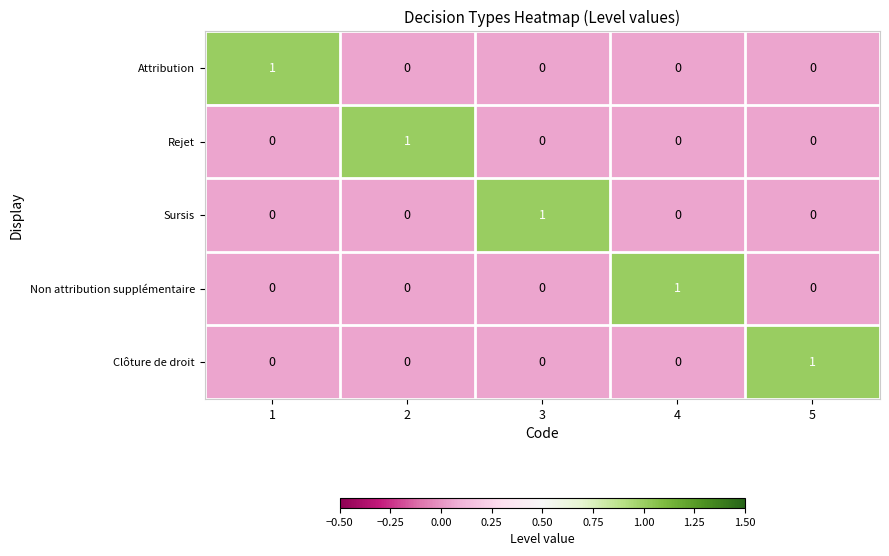

Count the Clôture de droit values in the range 0 to 1.

5